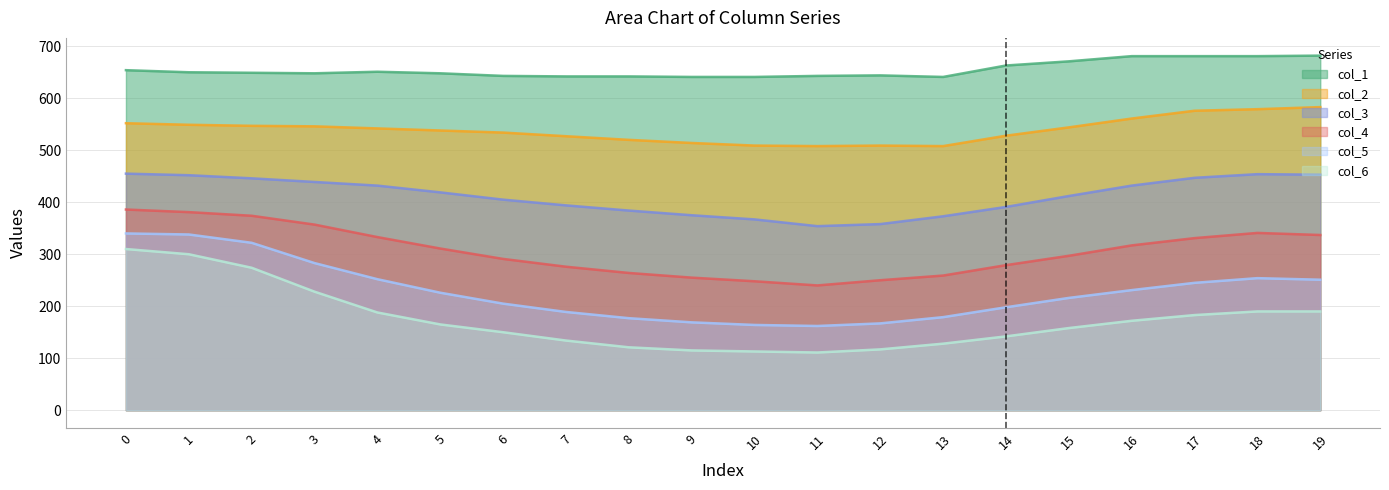

How many data points does each series have?

20